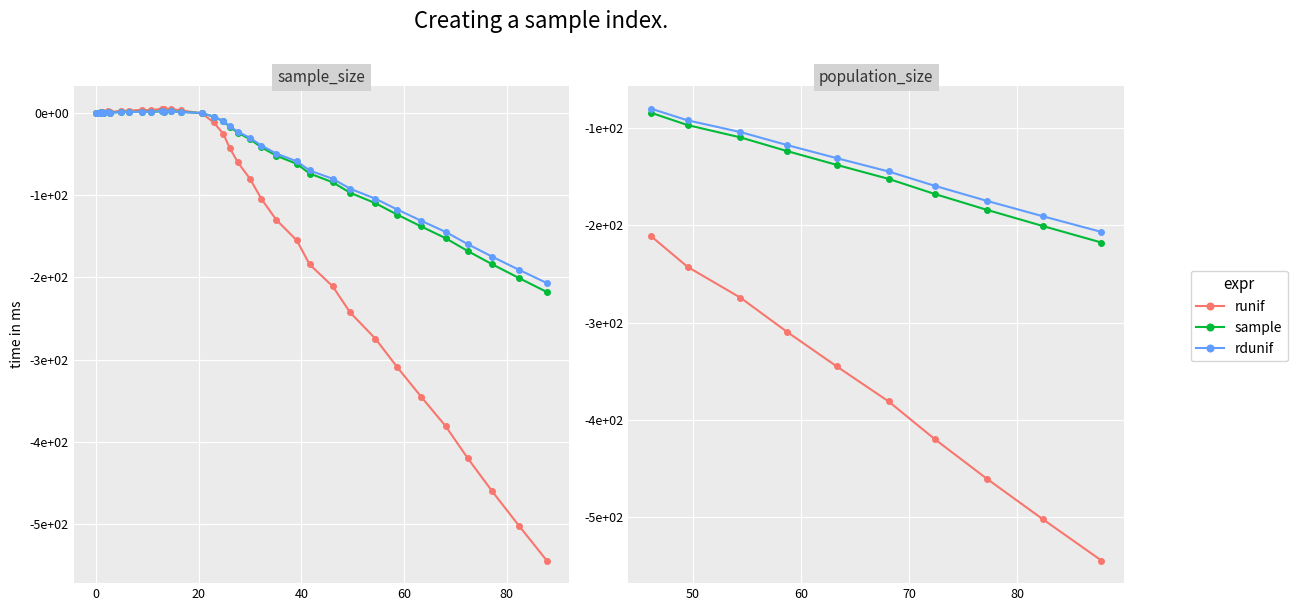

Is this an area chart (filled region under the line)?

No